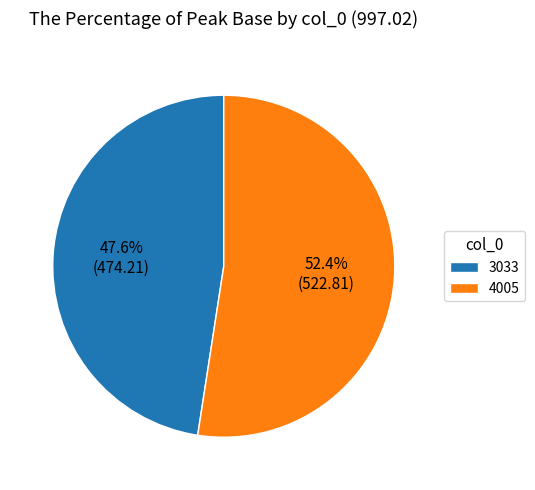

Which category has the smallest portion of the pie?

3033